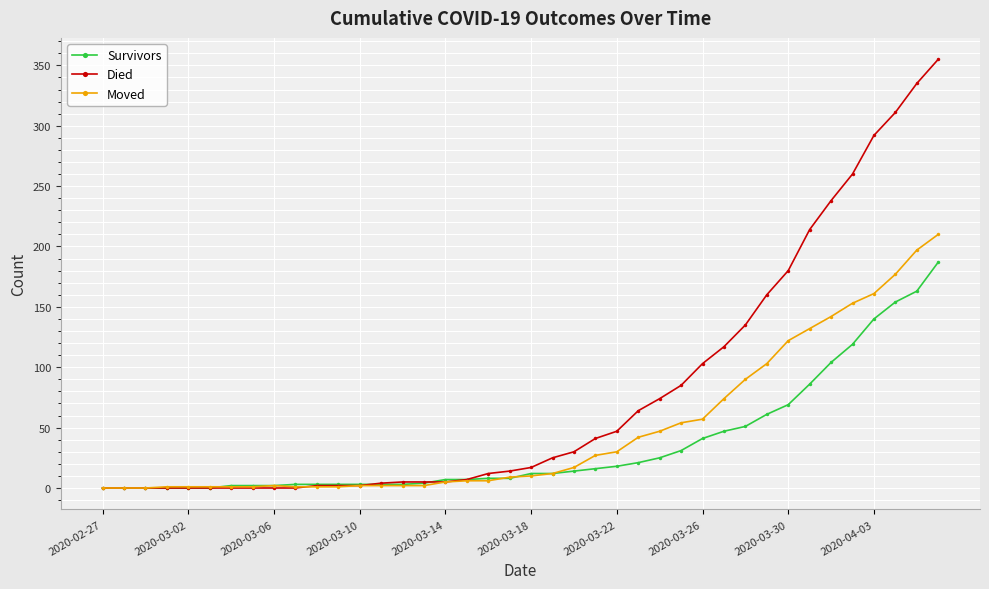

How many categories are shown in the chart?

40